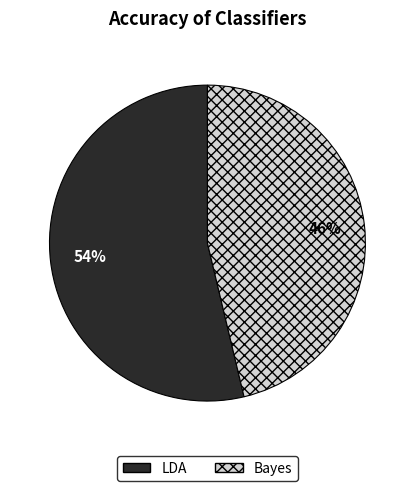

To the nearest percent, what is the average slice percentage?

50%